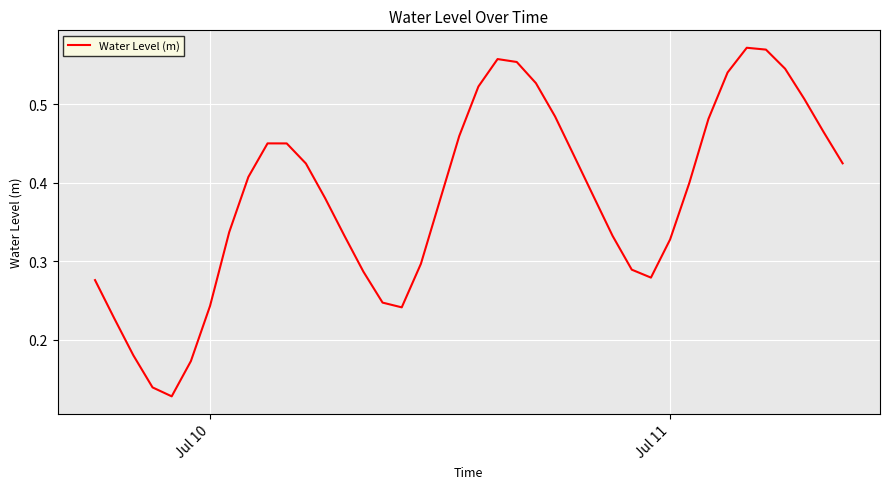

Is this an area chart (filled region under the line)?

No